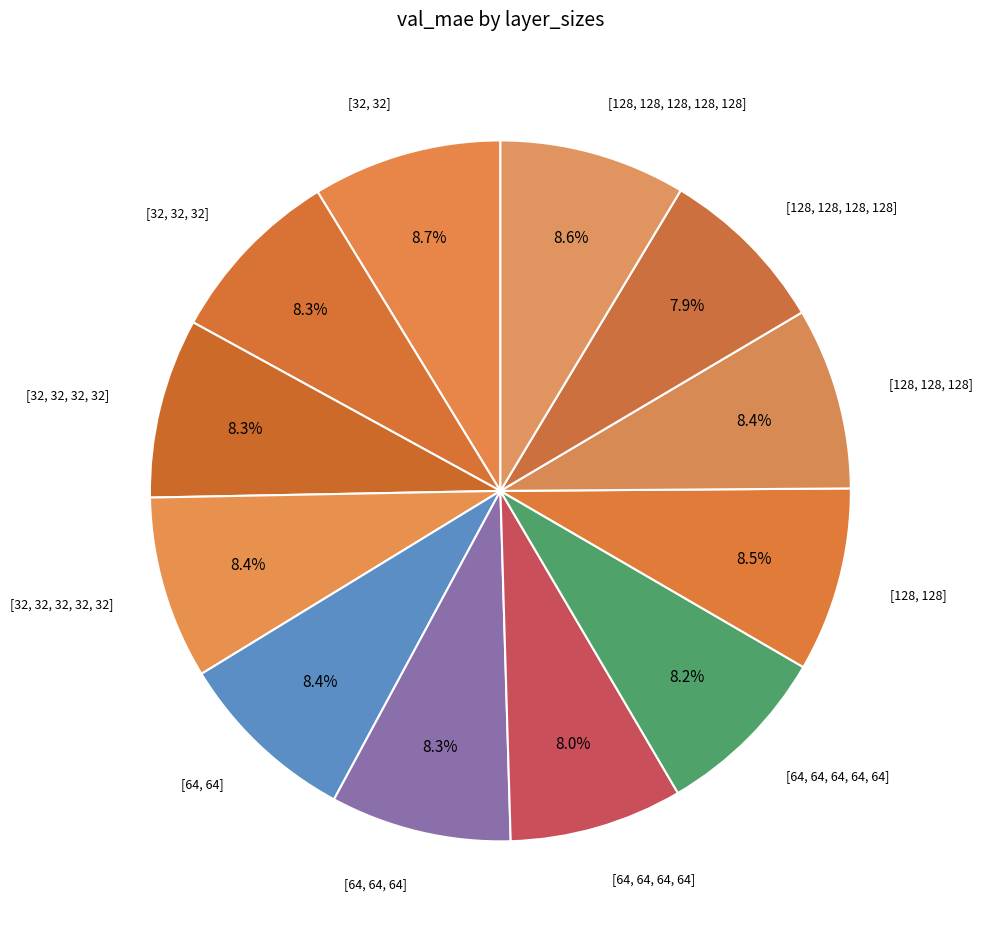

Which slice is the largest?

[32, 32]